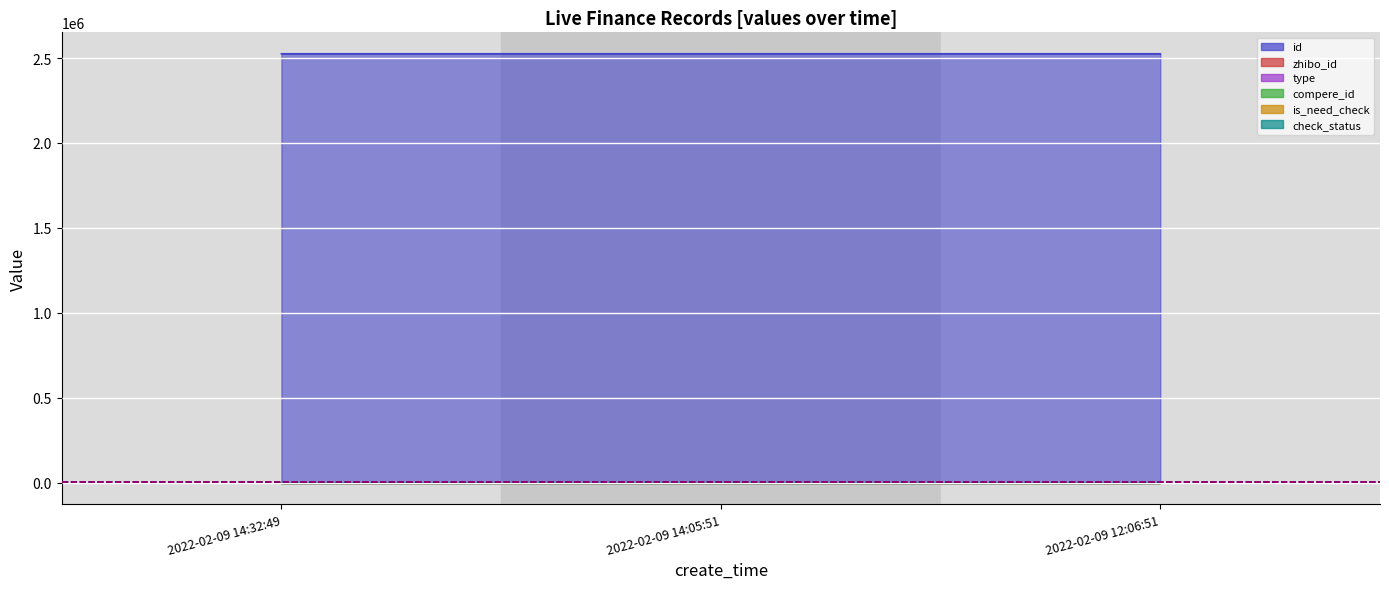

What is the total value across all series at 2022-02-09 14:32:49?

7827.9